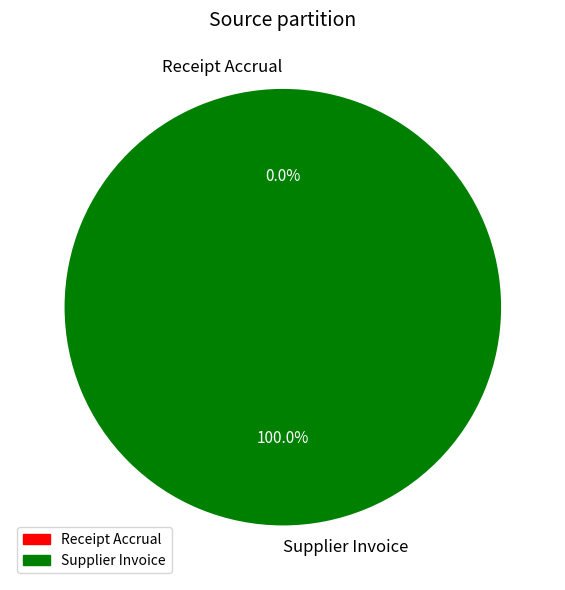

What is the change in value from Receipt Accrual to Supplier Invoice?

+38216.6